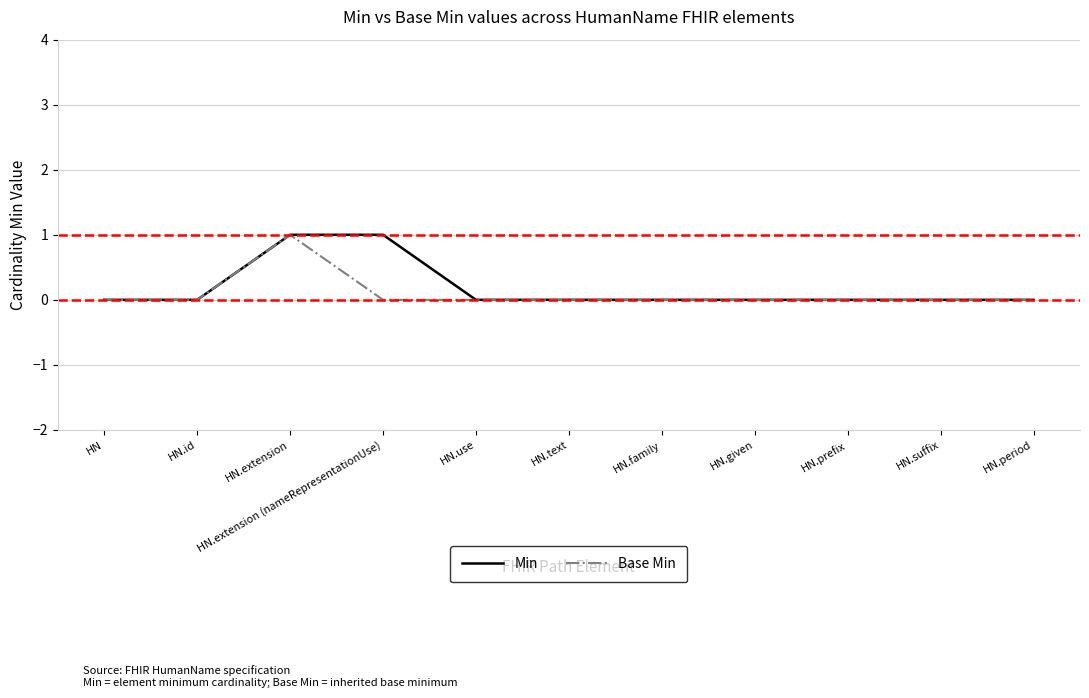

What are all the series names shown in the legend?

Min, Base Min